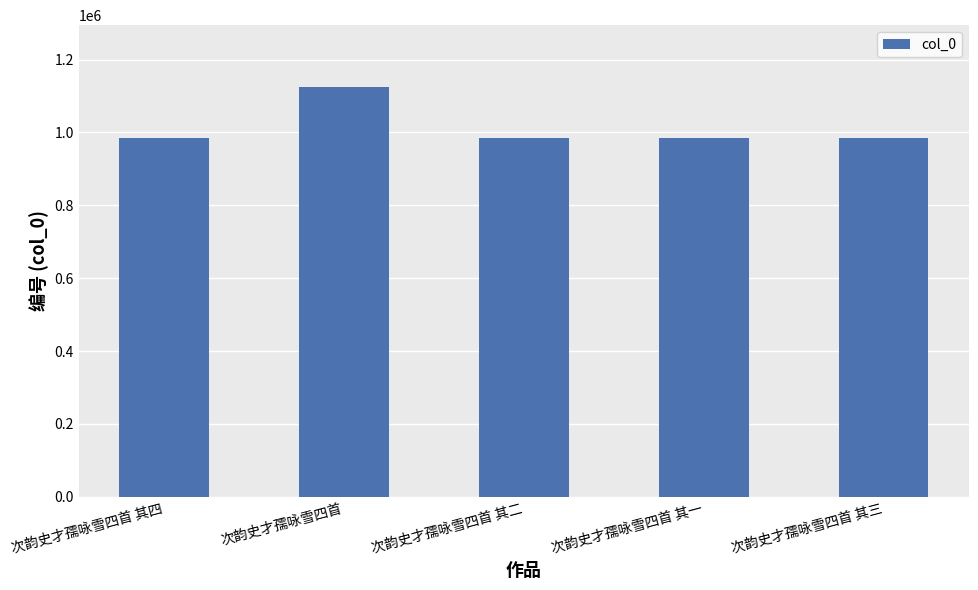

What is the sum of the values at 次韵史才孺咏雪四首 其一 and 次韵史才孺咏雪四首 其四?

1969603